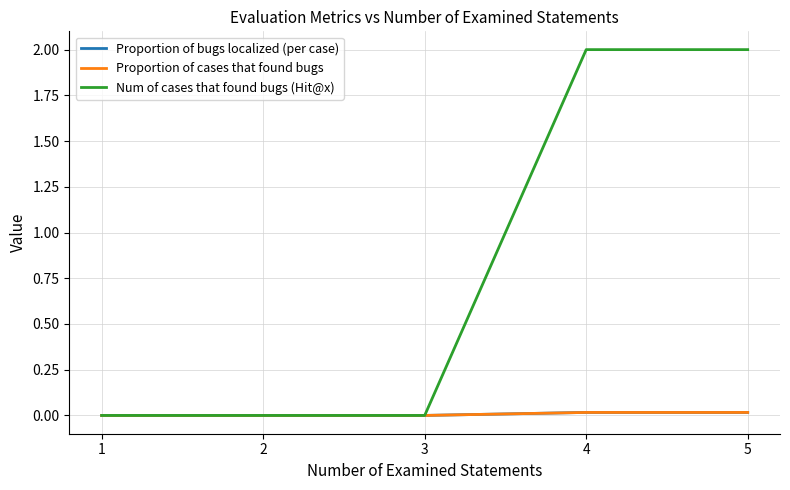

The Proportion of cases that found bugs series shows -0.0 at 1. True or false?

False